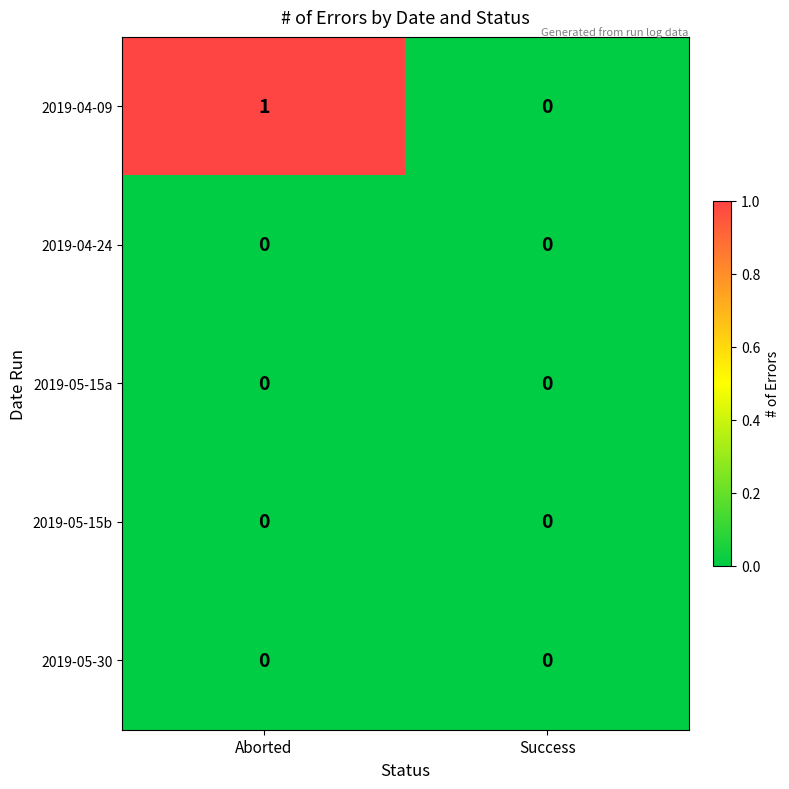

Count the number of data series in this chart.

5